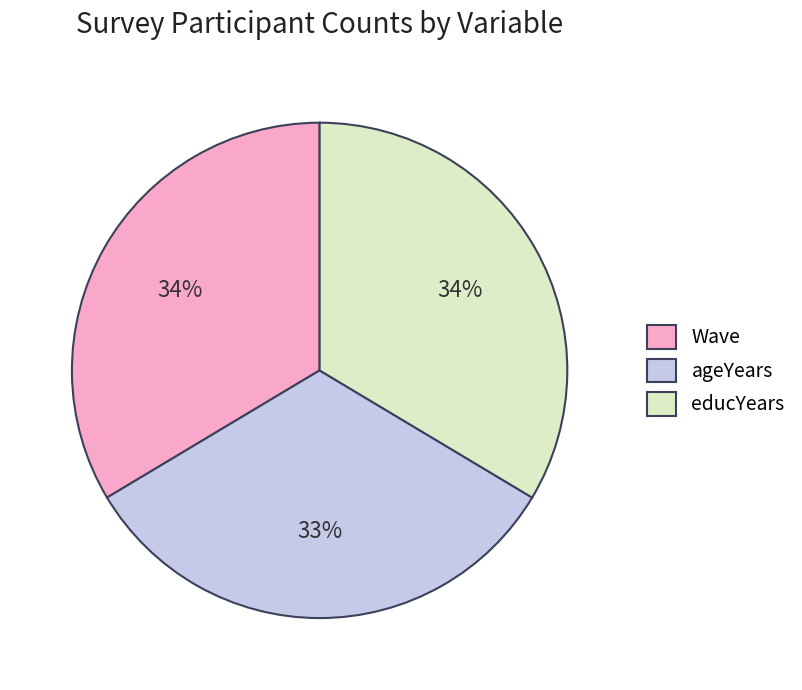

To the nearest percent, what is the difference between the largest and smallest slice percentages?

1%